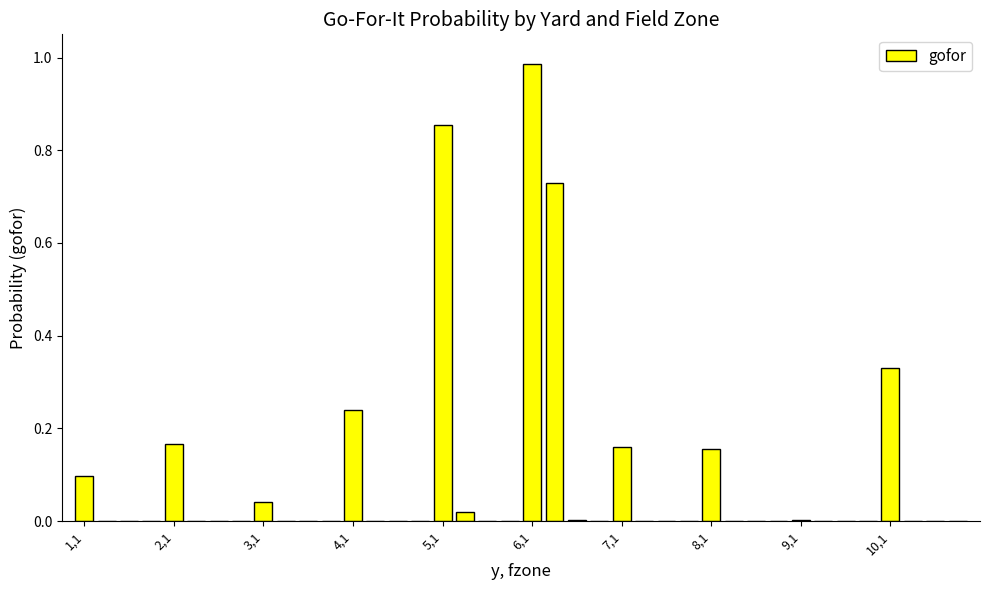

What is the sum of all values?

3.8